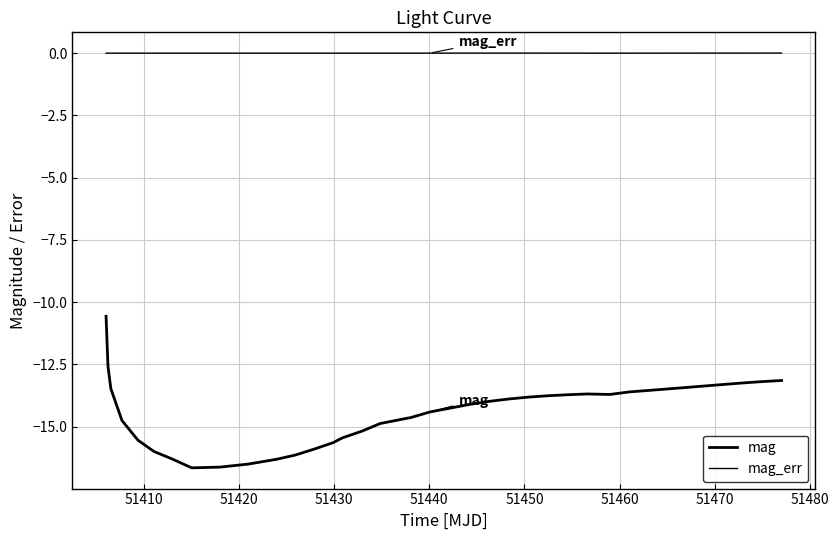

True or false: mag and mag_err cross at least once.

False